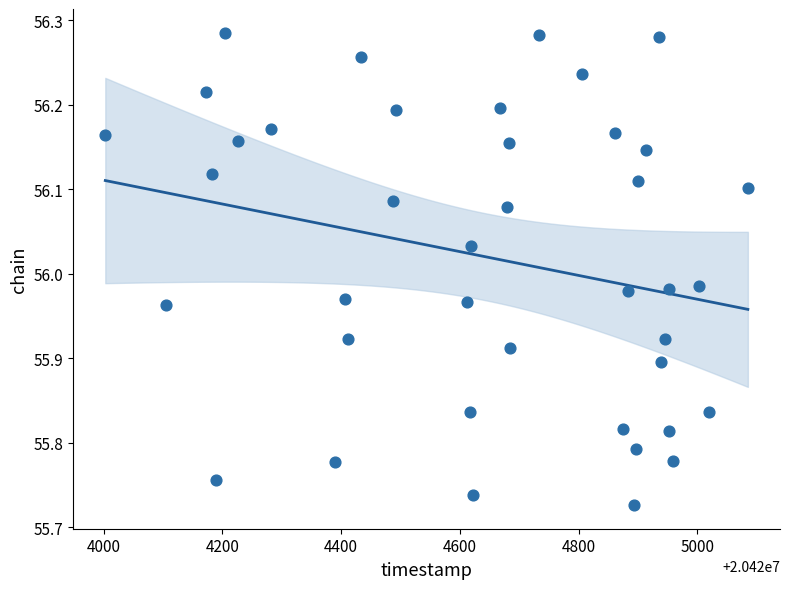

What is the range of Y values (max minus min)?

0.6